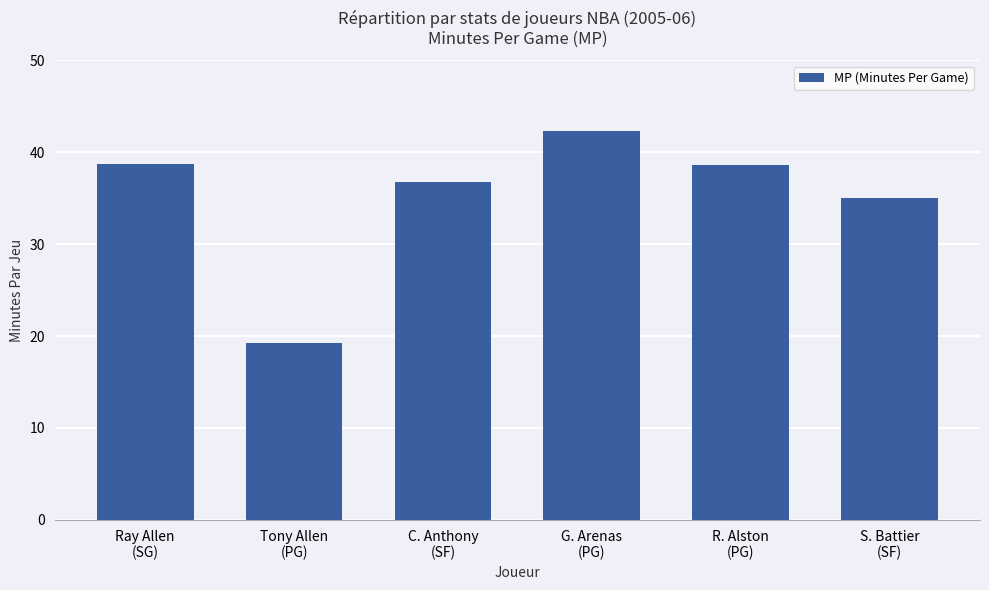

What is the maximum value shown in the chart?

42.3